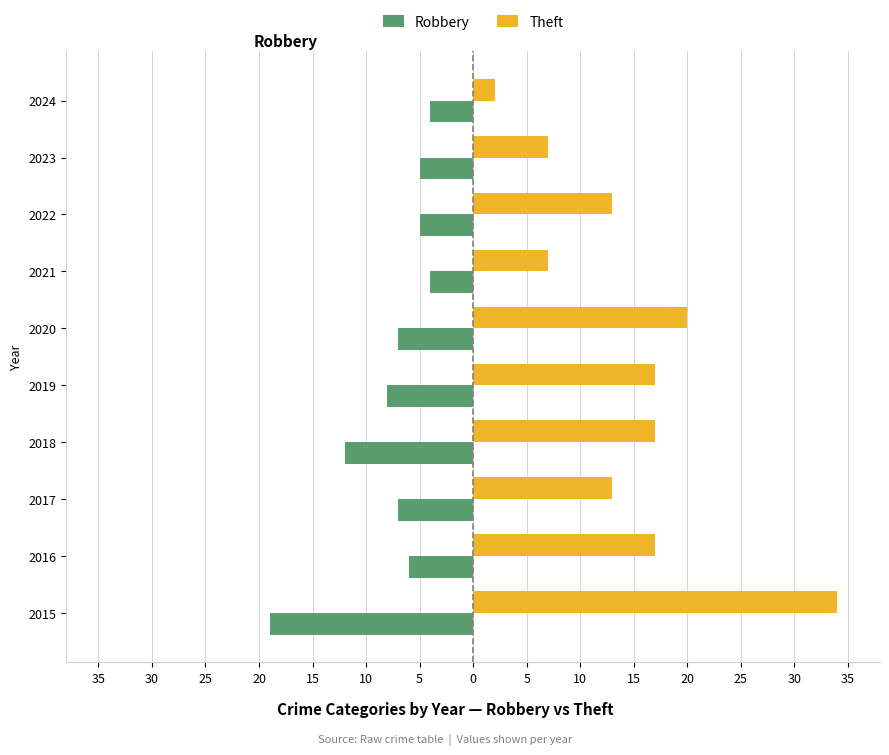

What are all the series names shown in the legend?

Robbery, Theft